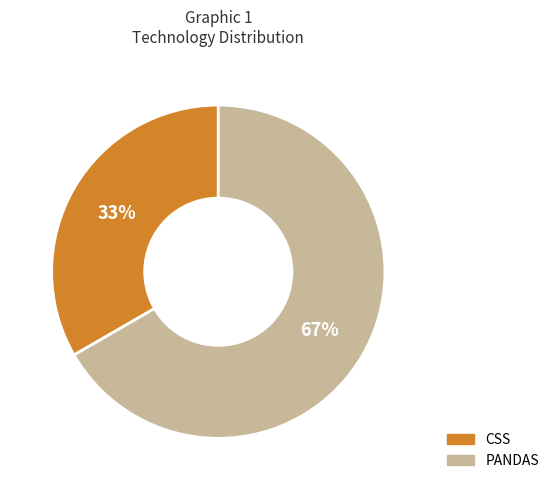

Combined, do PANDAS and CSS account for over 50%?

Yes